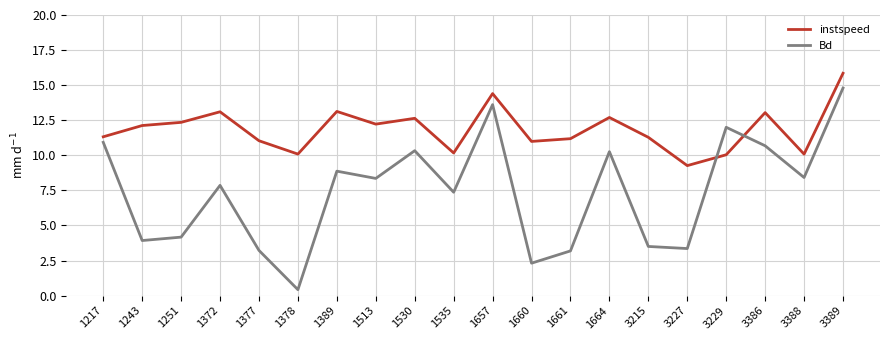

List the series in order of their peak value, highest first.

instspeed, Bd